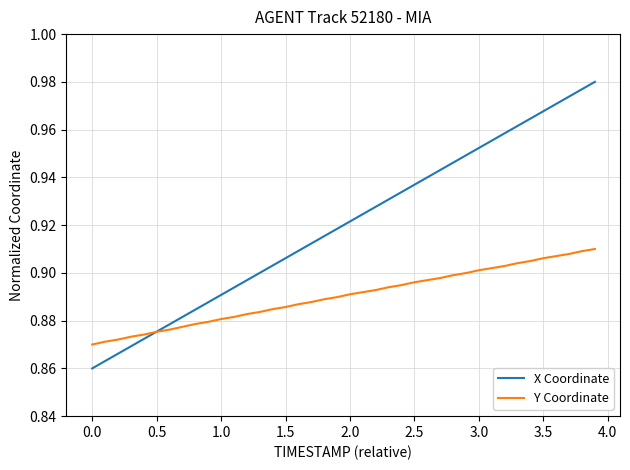

Which series ends up on top after the final intersection of Y Coordinate and X Coordinate?

X Coordinate